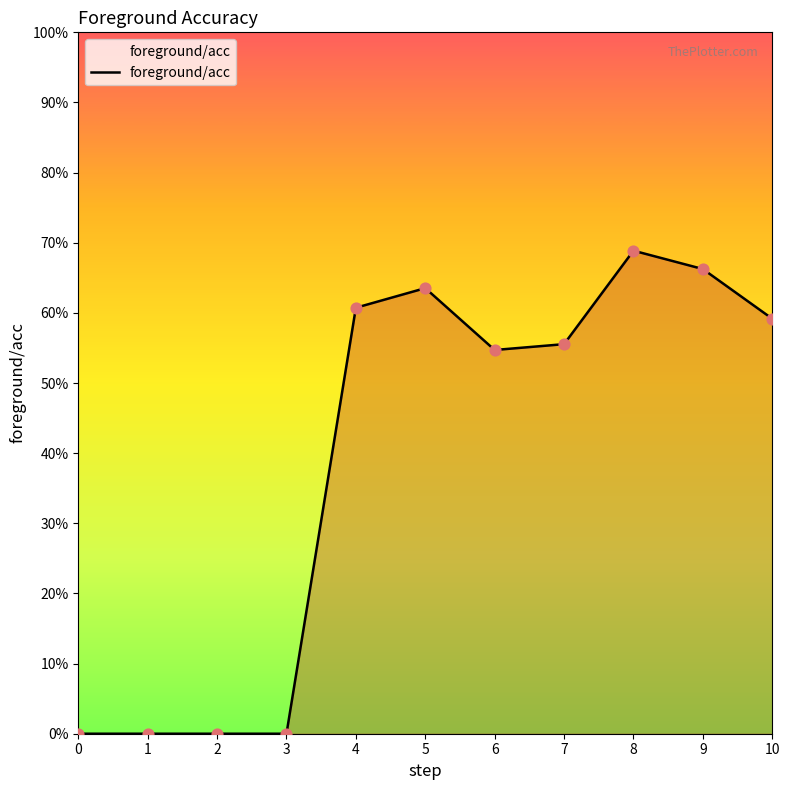

Which has a higher value, 6 or 2?

6